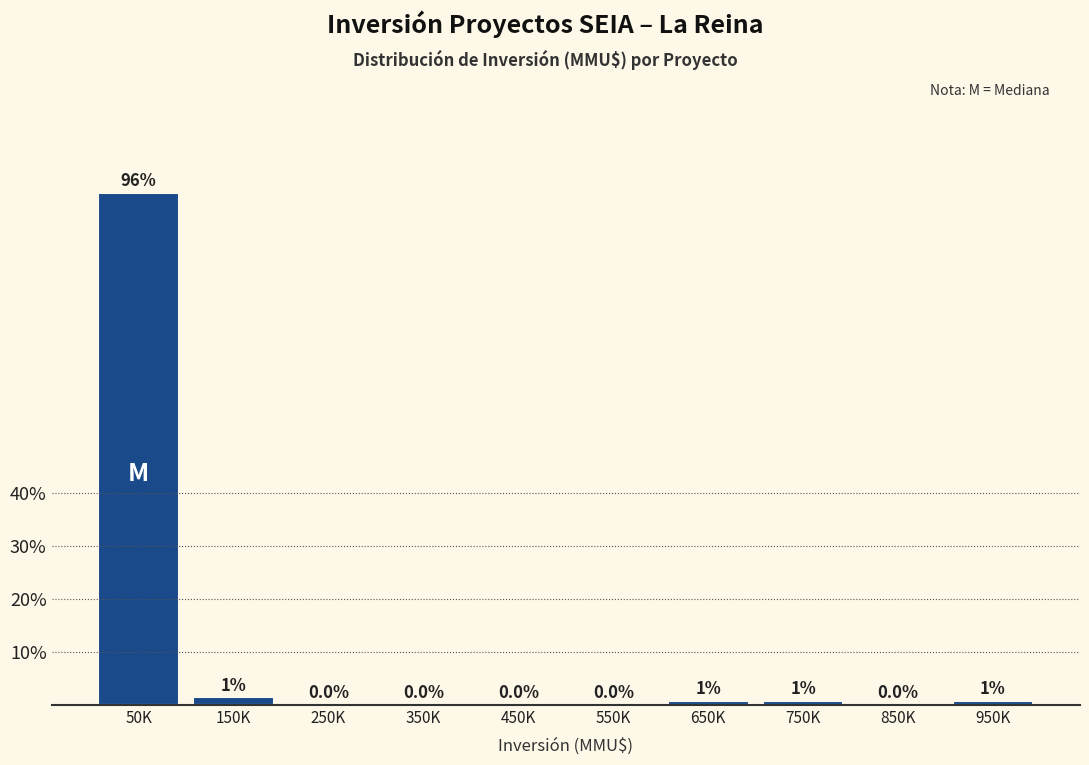

Are the bars horizontal?

No